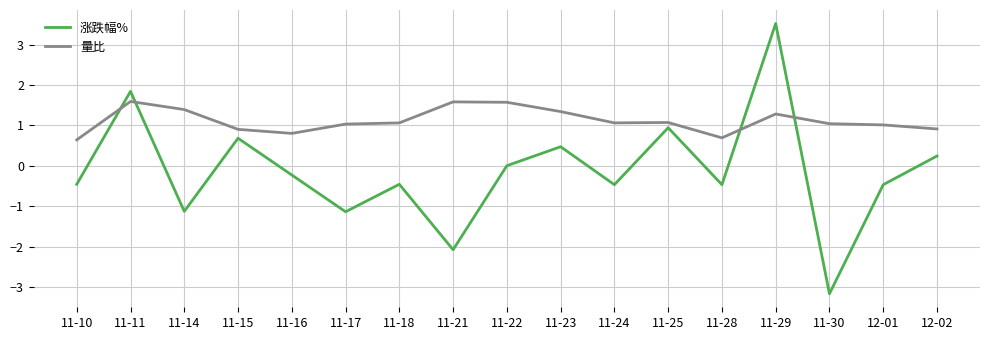

What is the difference between the 涨跌幅% values at 11-23 and 12-01?

0.9